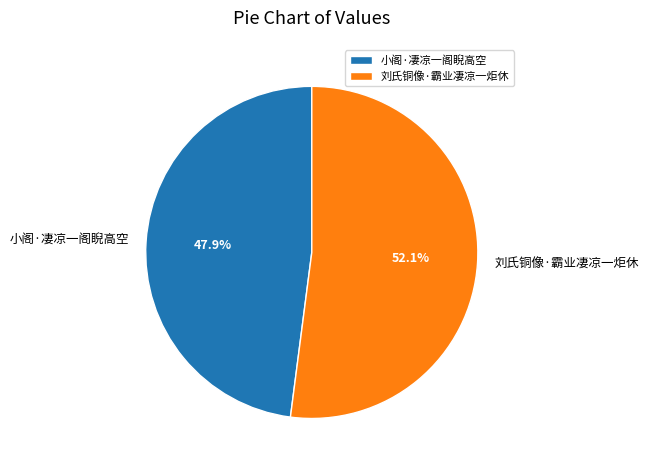

The 小阁·凄凉一阁睨高空 slice represents 41% of the pie. True or false?

False